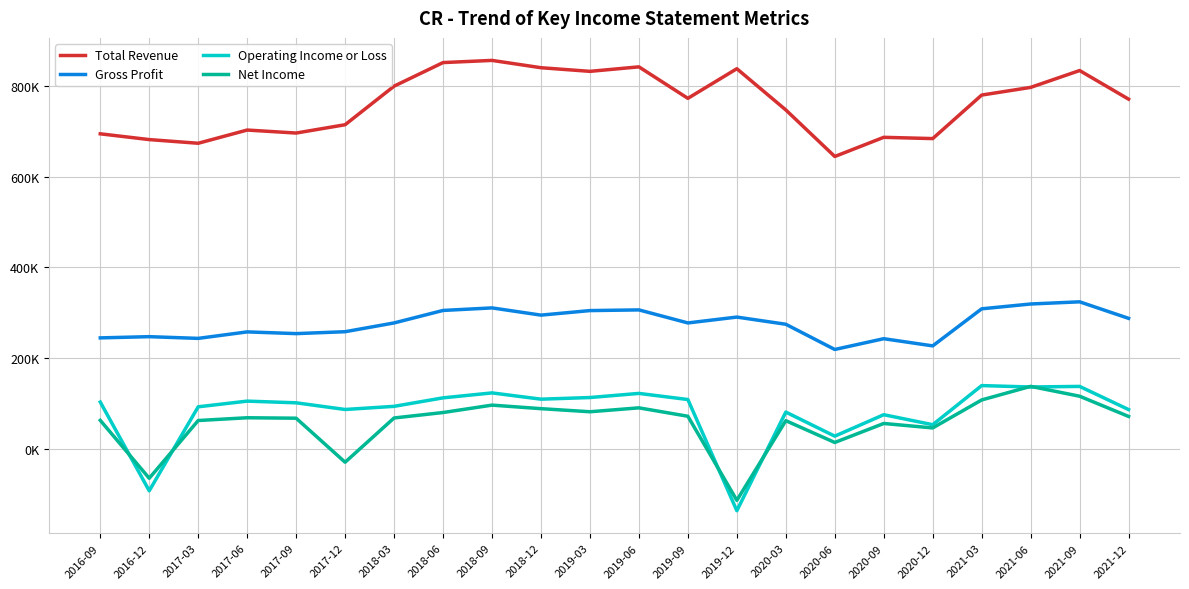

What are all the series names shown in the legend?

Total Revenue, Gross Profit, Operating Income or Loss, Net Income